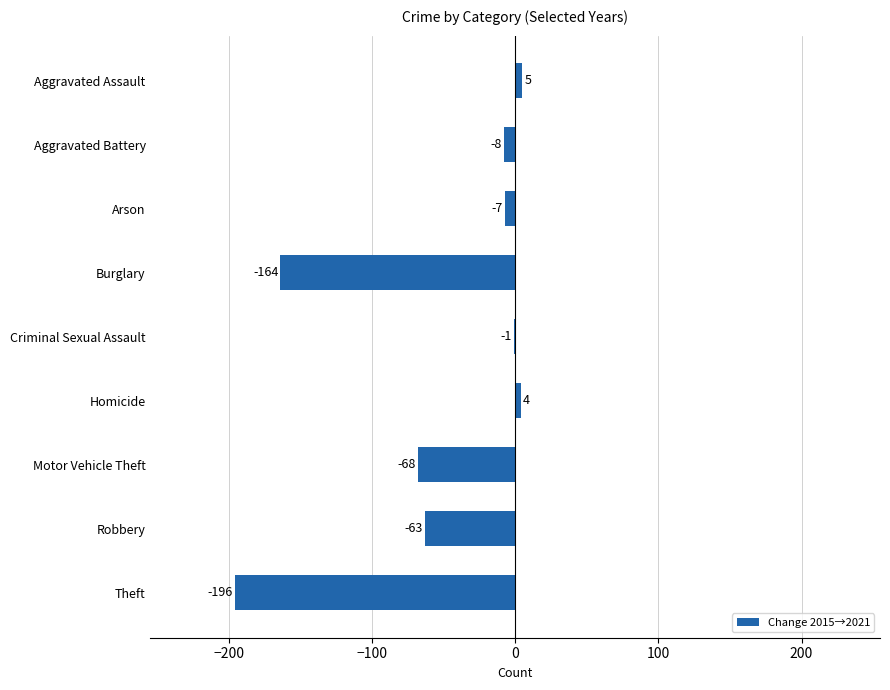

The value at Aggravated Assault is 5. True or false?

True